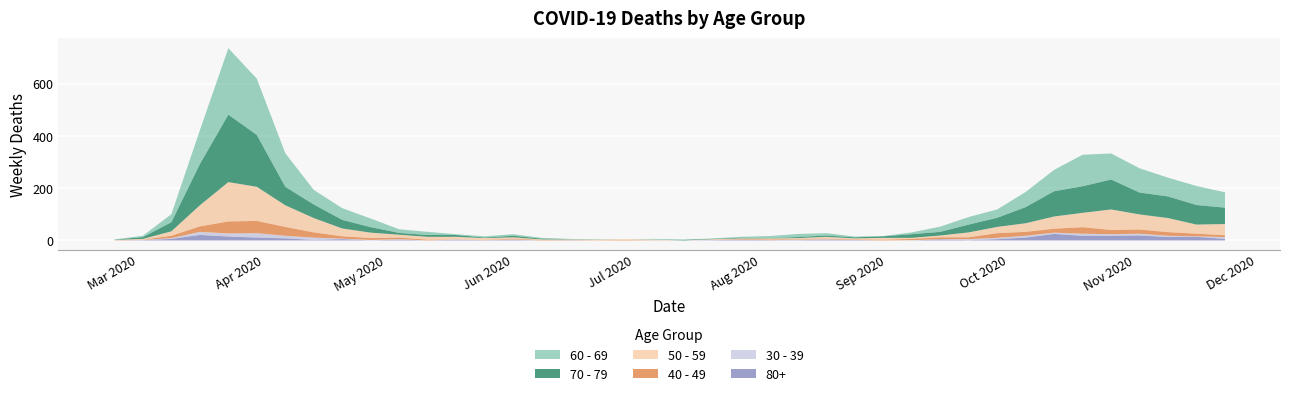

Reading left to right, transcribe all the data shown in this chart.

60 - 69: 2020-02-24=1	2020-03-02=5	2020-03-09=31	2020-03-16=130	2020-03-23=255	2020-03-30=216	2020-04-06=129	2020-04-13=56	2020-04-20=45	2020-04-27=33	2020-05-04=14	2020-05-11=12	2020-05-18=3	2020-05-25=5	2020-06-01=6	2020-06-08=3	2020-06-15=1	2020-06-22=0	2020-06-29=0	2020-07-06=3	2020-07-13=0	2020-07-20=2	2020-07-27=3	2020-08-03=8	2020-08-10=12	2020-08-17=9	2020-08-24=3	2020-08-31=1	2020-09-07=7	2020-09-14=20	2020-09-21=29	2020-09-28=32	2020-10-05=58	2020-10-12=82	2020-10-19=121	2020-10-26=100	2020-11-02=93	2020-11-09=72	2020-11-16=73	2020-11-23=59
70 - 79: 2020-02-24=1	2020-03-02=7	2020-03-09=35	2020-03-16=158	2020-03-23=259	2020-03-30=199	2020-04-06=71	2020-04-13=52	2020-04-20=33	2020-04-27=21	2020-05-04=7	2020-05-11=7	2020-05-18=7	2020-05-25=2	2020-06-01=6	2020-06-08=3	2020-06-15=1	2020-06-22=1	2020-06-29=0	2020-07-06=0	2020-07-13=3	2020-07-20=1	2020-07-27=3	2020-08-03=1	2020-08-10=4	2020-08-17=5	2020-08-24=4	2020-08-31=6	2020-09-07=14	2020-09-14=14	2020-09-21=30	2020-09-28=35	2020-10-05=62	2020-10-12=97	2020-10-19=102	2020-10-26=115	2020-11-02=84	2020-11-09=83	2020-11-16=75	2020-11-23=63
50 - 59: 2020-02-24=1	2020-03-02=3	2020-03-09=17	2020-03-16=81	2020-03-23=151	2020-03-30=131	2020-04-06=83	2020-04-13=55	2020-04-20=30	2020-04-27=21	2020-05-04=11	2020-05-11=11	2020-05-18=10	2020-05-25=7	2020-06-01=5	2020-06-08=2	2020-06-15=2	2020-06-22=2	2020-06-29=3	2020-07-06=1	2020-07-13=0	2020-07-20=1	2020-07-27=3	2020-08-03=4	2020-08-10=4	2020-08-17=7	2020-08-24=4	2020-08-31=7	2020-09-07=4	2020-09-14=7	2020-09-21=19	2020-09-28=24	2020-10-05=33	2020-10-12=47	2020-10-19=55	2020-10-26=79	2020-11-02=58	2020-11-09=54	2020-11-16=35	2020-11-23=43
40 - 49: 2020-02-24=1	2020-03-02=1	2020-03-09=9	2020-03-16=21	2020-03-23=46	2020-03-30=47	2020-04-06=34	2020-04-13=20	2020-04-20=9	2020-04-27=7	2020-05-04=6	2020-05-11=3	2020-05-18=0	2020-05-25=1	2020-06-01=3	2020-06-08=2	2020-06-15=1	2020-06-22=1	2020-06-29=2	2020-07-06=1	2020-07-13=0	2020-07-20=1	2020-07-27=2	2020-08-03=3	2020-08-10=2	2020-08-17=2	2020-08-24=2	2020-08-31=3	2020-09-07=5	2020-09-14=7	2020-09-21=7	2020-09-28=18	2020-10-05=15	2020-10-12=15	2020-10-19=25	2020-10-26=16	2020-11-02=16	2020-11-09=14	2020-11-16=10	2020-11-23=7
30 - 39: 2020-02-24=0	2020-03-02=1	2020-03-09=3	2020-03-16=12	2020-03-23=12	2020-03-30=17	2020-04-06=10	2020-04-13=9	2020-04-20=2	2020-04-27=2	2020-05-04=2	2020-05-11=0	2020-05-18=1	2020-05-25=0	2020-06-01=2	2020-06-08=0	2020-06-15=0	2020-06-22=0	2020-06-29=0	2020-07-06=1	2020-07-13=0	2020-07-20=2	2020-07-27=0	2020-08-03=0	2020-08-10=2	2020-08-17=2	2020-08-24=0	2020-08-31=0	2020-09-07=1	2020-09-14=1	2020-09-21=4	2020-09-28=5	2020-10-05=7	2020-10-12=5	2020-10-19=8	2020-10-26=6	2020-11-02=7	2020-11-09=5	2020-11-16=2	2020-11-23=7
80+: 2020-02-24=0	2020-03-02=1	2020-03-09=6	2020-03-16=21	2020-03-23=15	2020-03-30=11	2020-04-06=8	2020-04-13=2	2020-04-20=5	2020-04-27=0	2020-05-04=3	2020-05-11=0	2020-05-18=3	2020-05-25=1	2020-06-01=2	2020-06-08=0	2020-06-15=1	2020-06-22=0	2020-06-29=0	2020-07-06=0	2020-07-13=0	2020-07-20=1	2020-07-27=3	2020-08-03=1	2020-08-10=1	2020-08-17=3	2020-08-24=2	2020-08-31=0	2020-09-07=0	2020-09-14=4	2020-09-21=1	2020-09-28=5	2020-10-05=11	2020-10-12=25	2020-10-19=18	2020-10-26=18	2020-11-02=19	2020-11-09=13	2020-11-16=14	2020-11-23=6